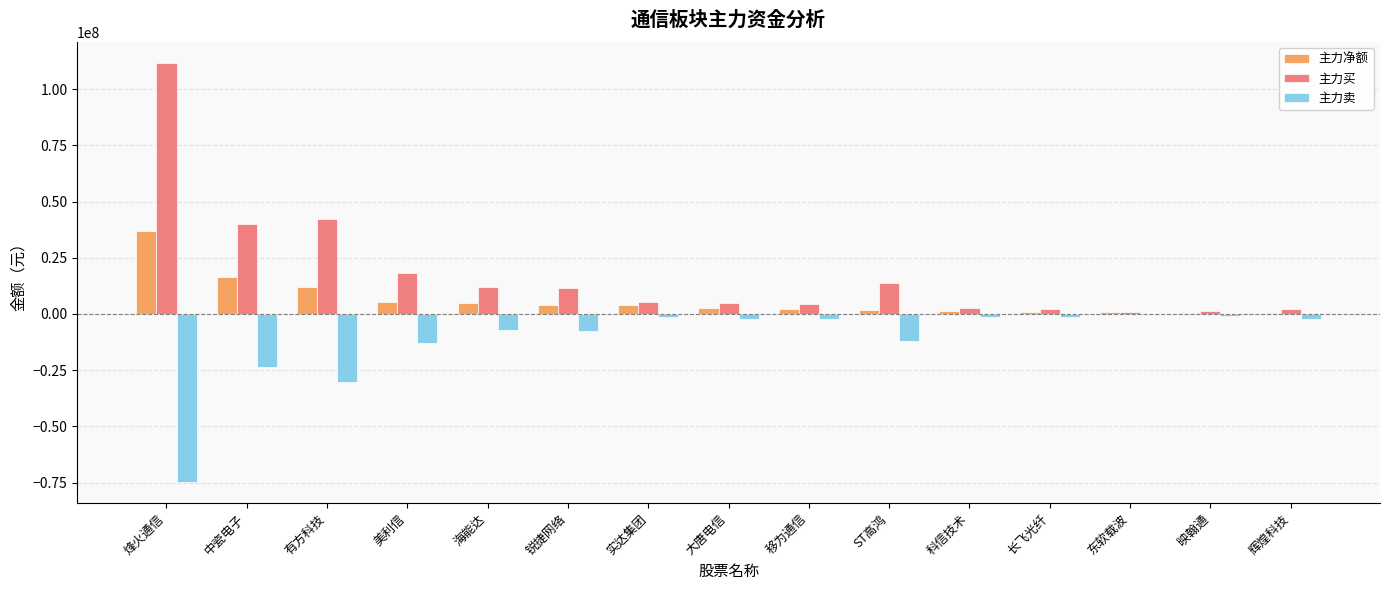

At which label does 主力净额 first exceed 2828447?

烽火通信